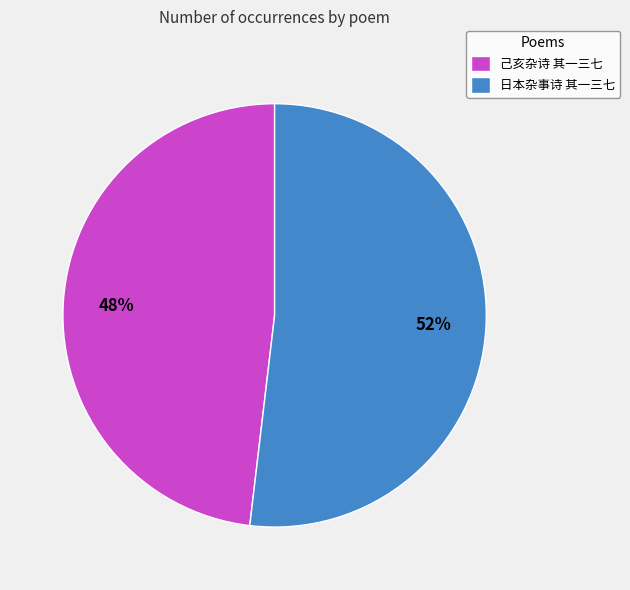

Which has a higher value, 日本杂事诗 其一三七 or 己亥杂诗 其一三七?

日本杂事诗 其一三七